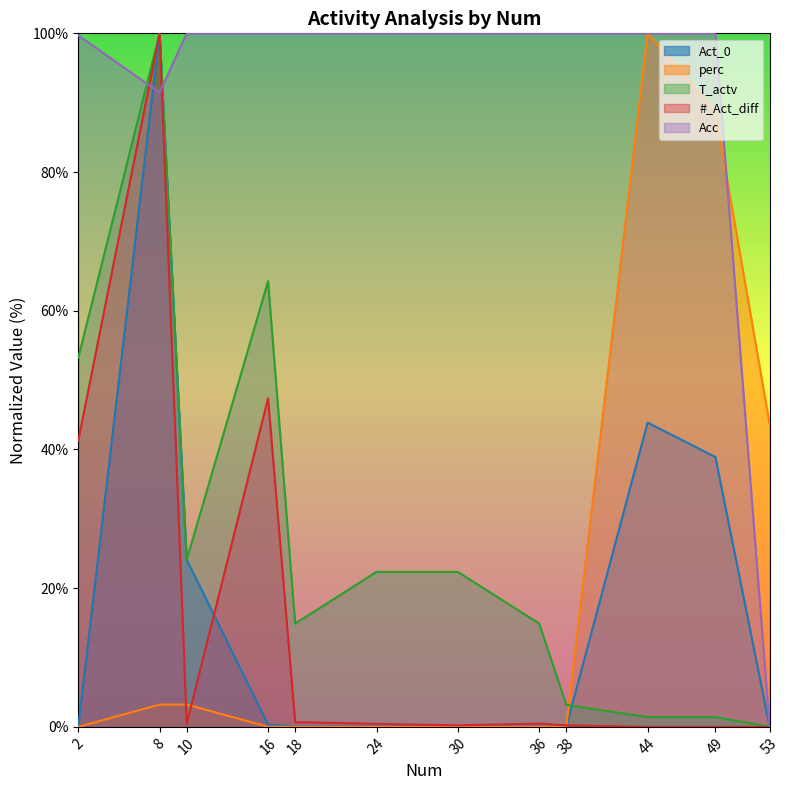

Between 8 and 49, which is larger?

8